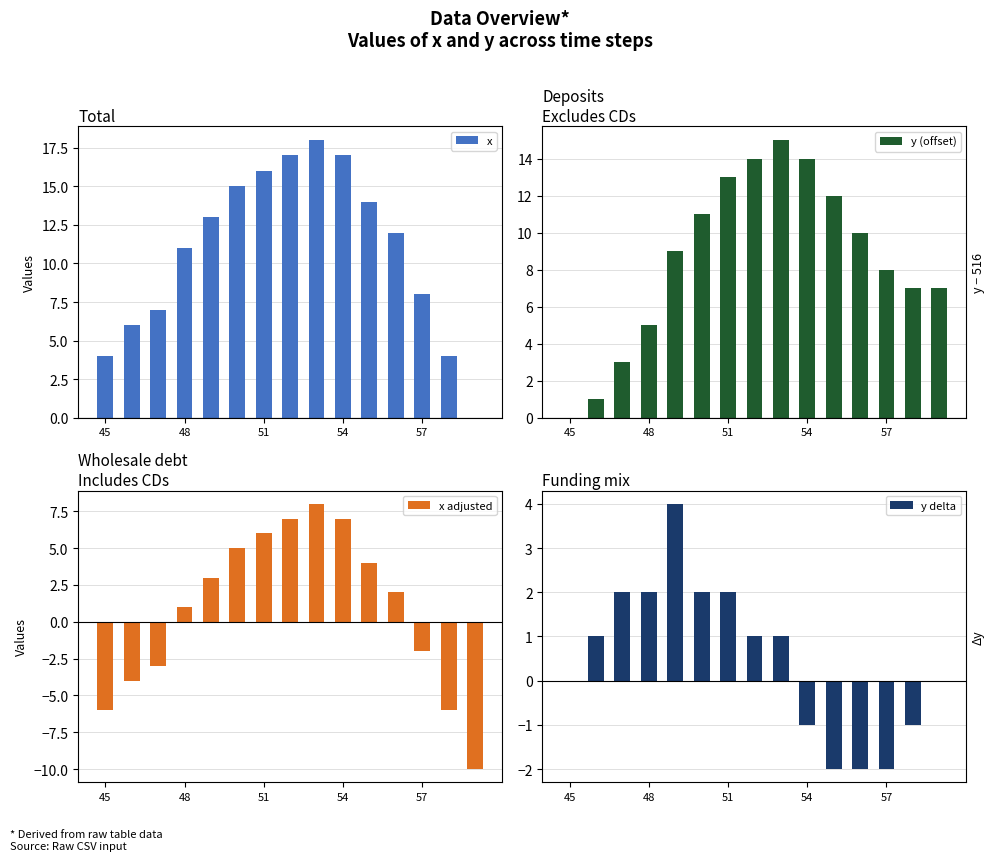

Which series has the largest total across all categories?

x